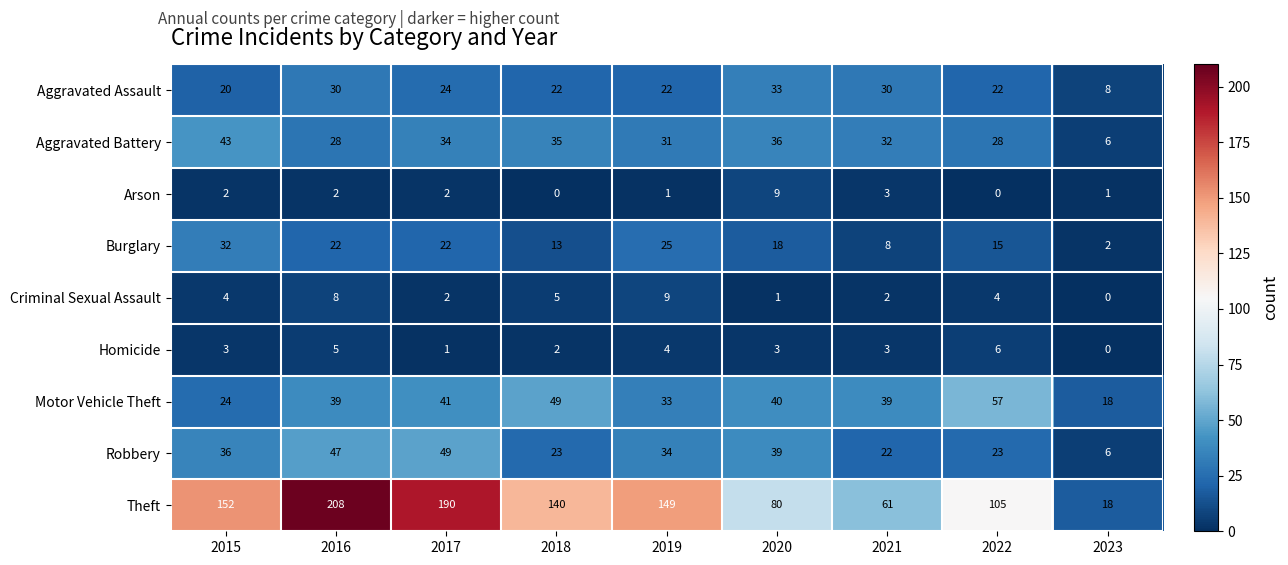

Which series has the largest total across all categories?

Theft